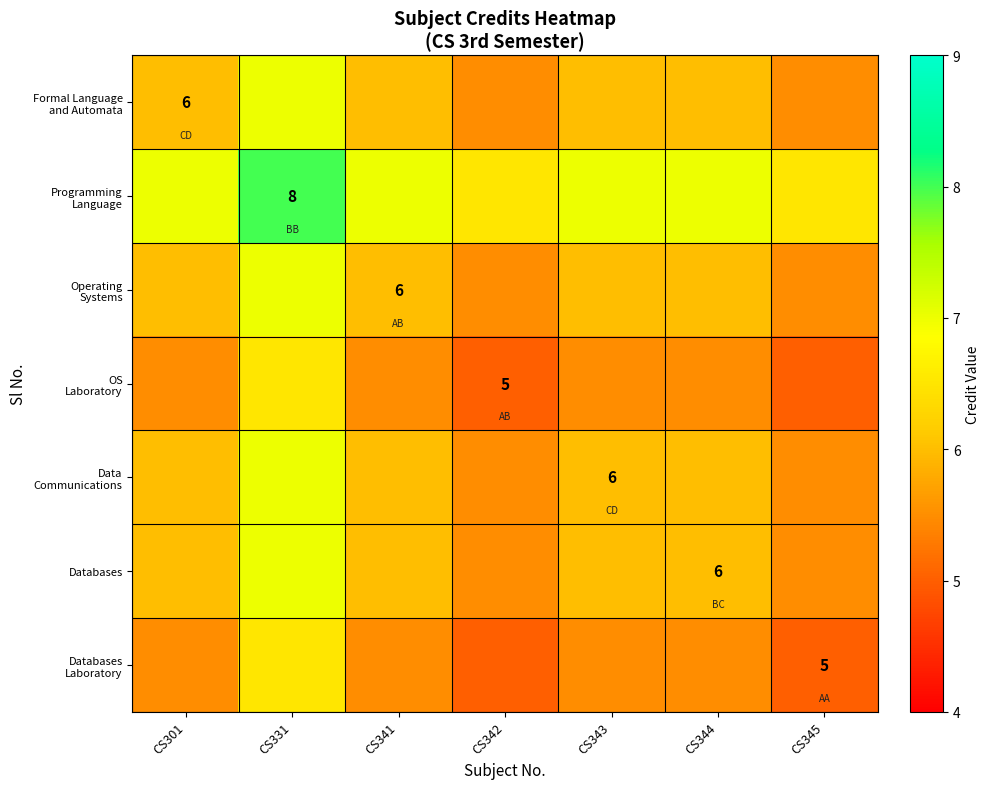

What is the highest value of the Data Communications series?

7.0